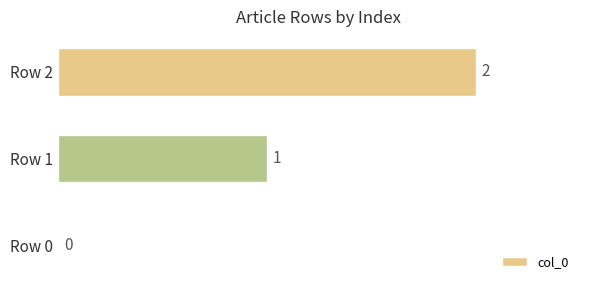

How many positive values are there?

2